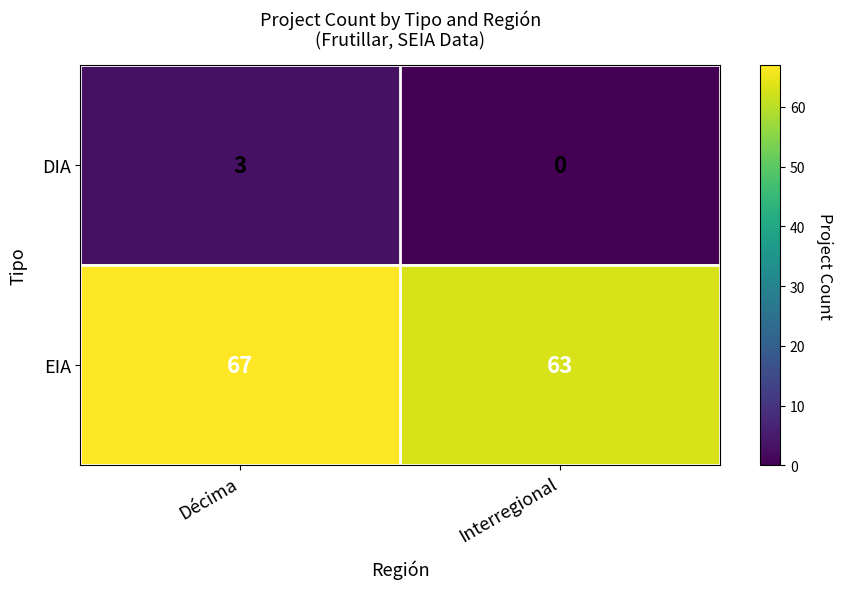

True or false: EIA has a value of 63 at Interregional.

True